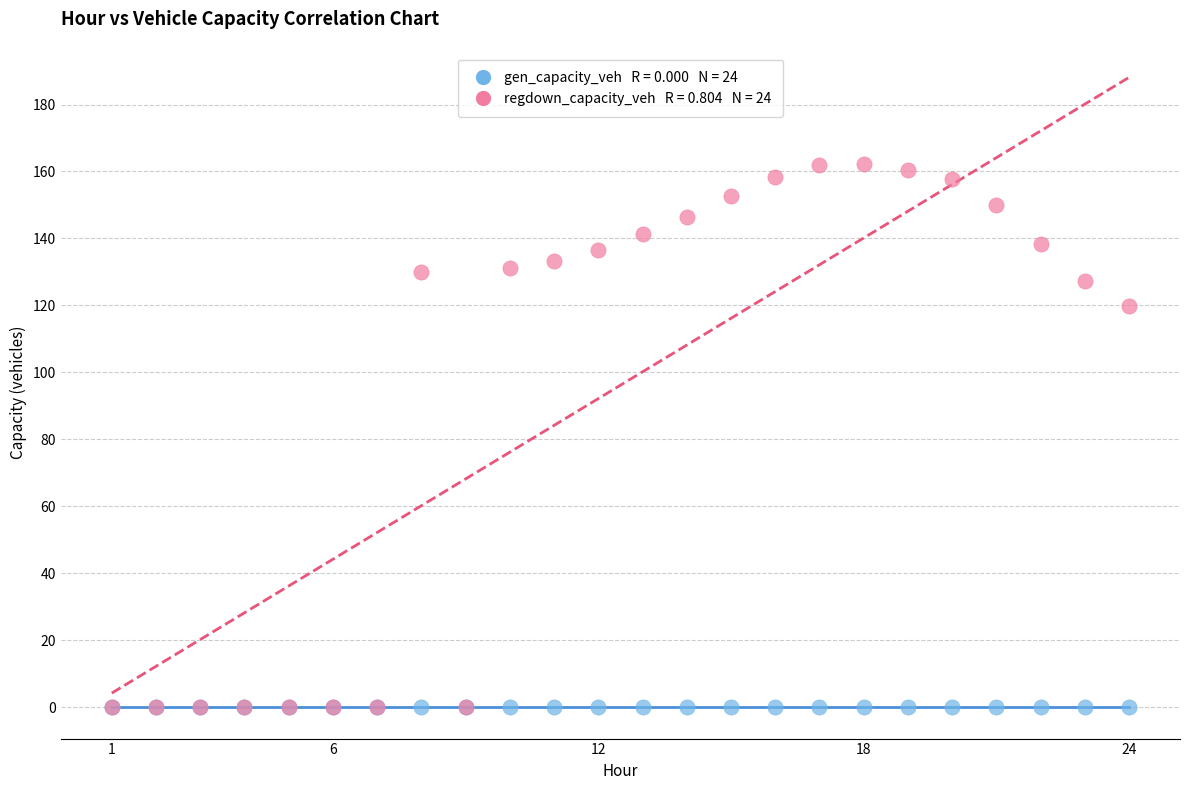

Across all series, what Y value is closest to 81?

119.8